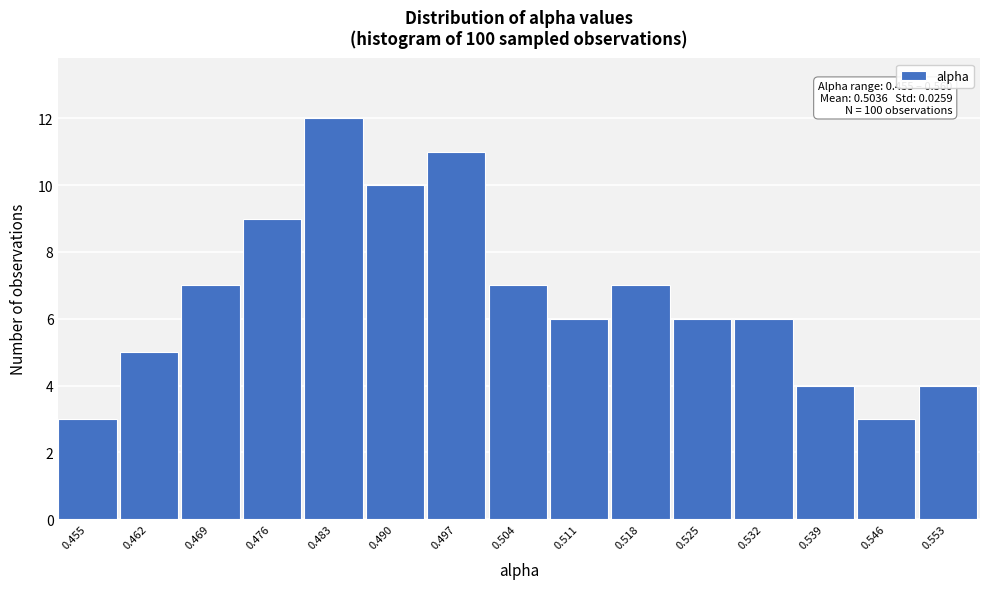

Reading left to right, extract all data points from this chart.

3	5	7	9	12	10	11	7	6	7	6	6	4	3	4